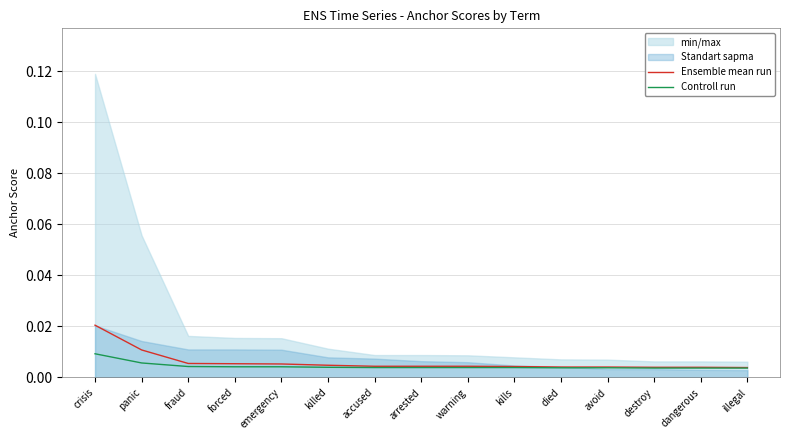

Does the chart display data point markers on the line(s)?

No